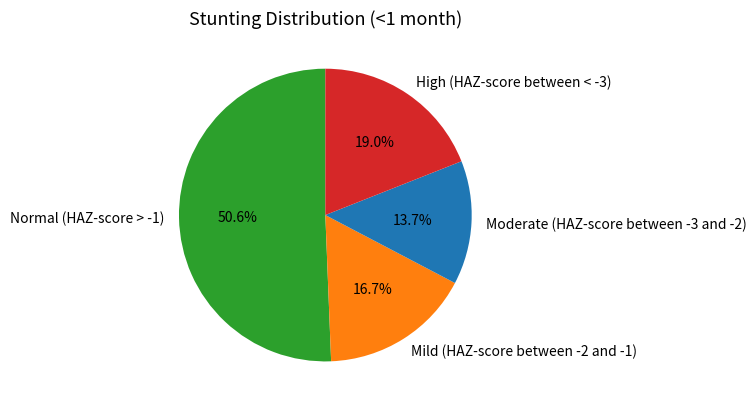

Which category has the smallest portion of the pie?

Moderate (HAZ-score between -3 and -2)